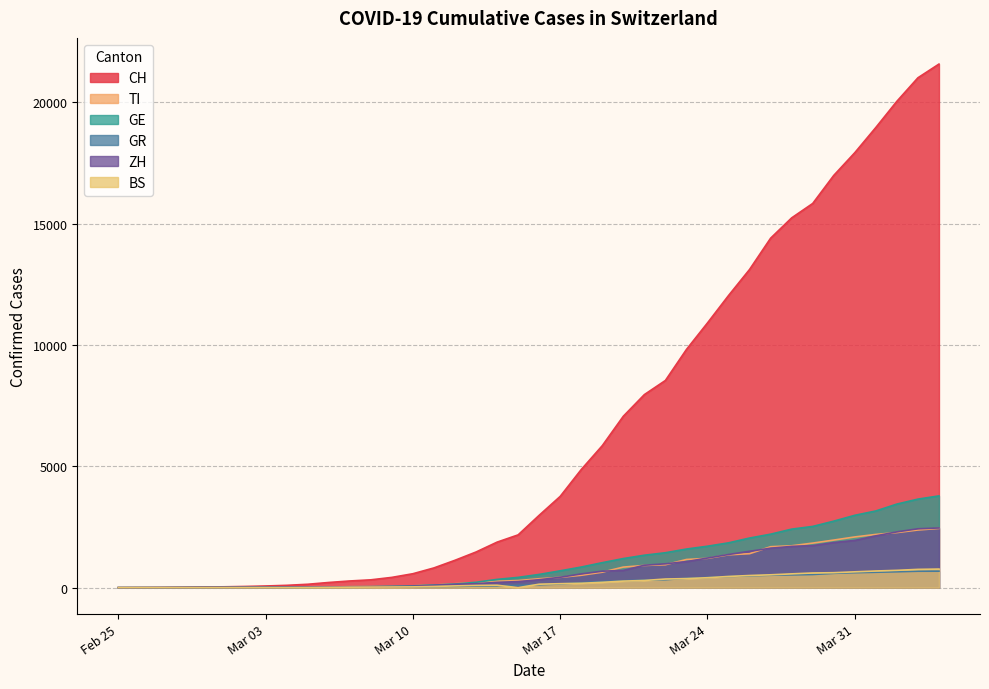

What is the highest value of the TI series?

2442